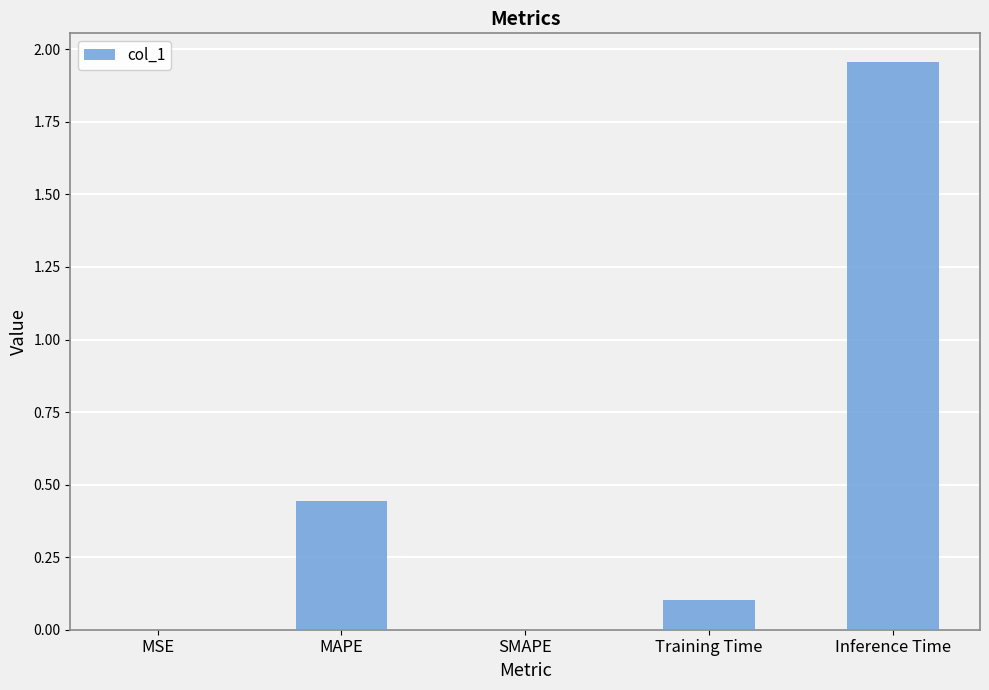

What is the change in value from SMAPE to Training Time?

+0.1